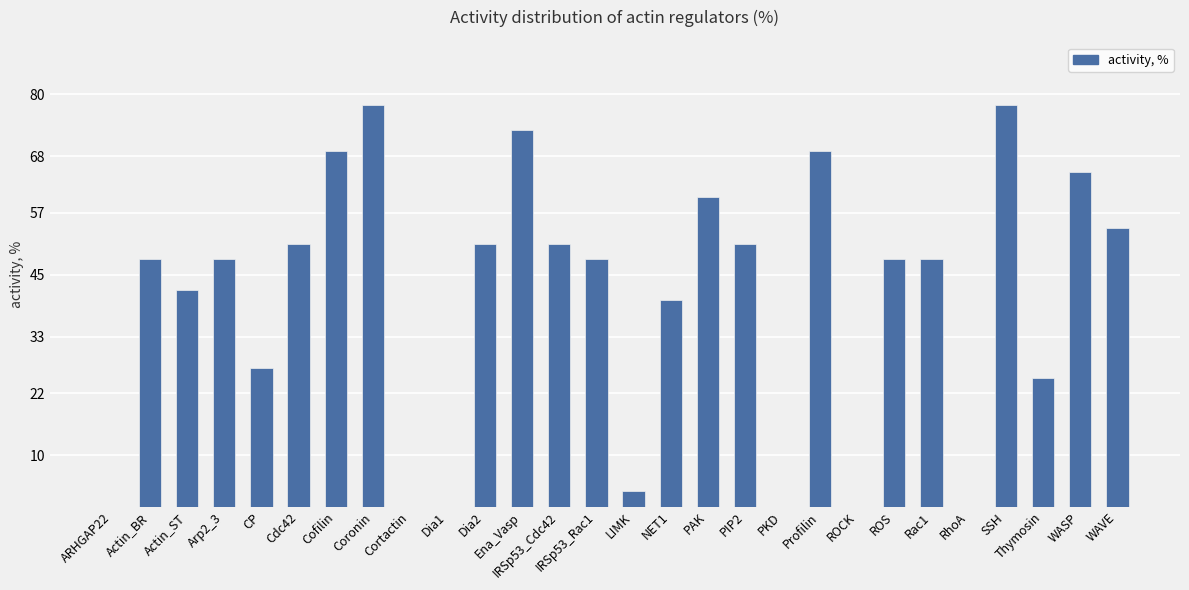

The chart shows a value of 80 at PAK. True or false?

False